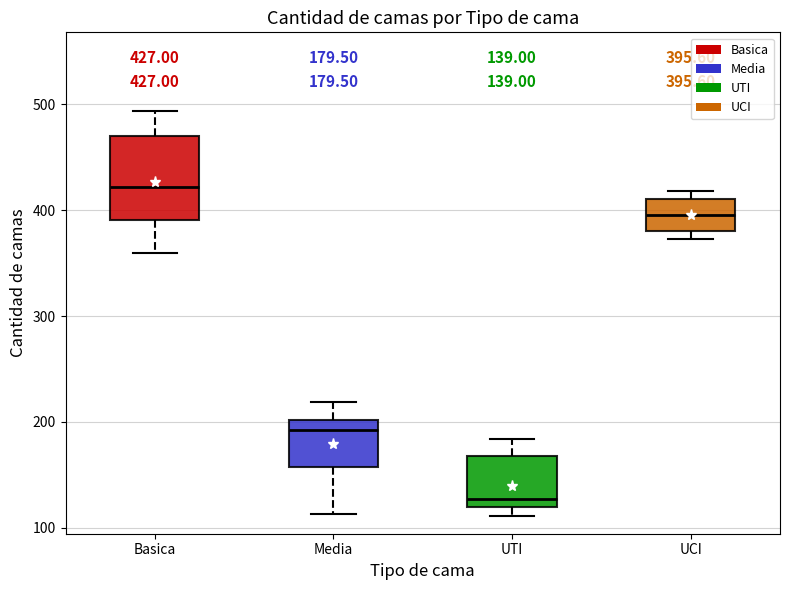

Which box's median line is the highest?

Basica